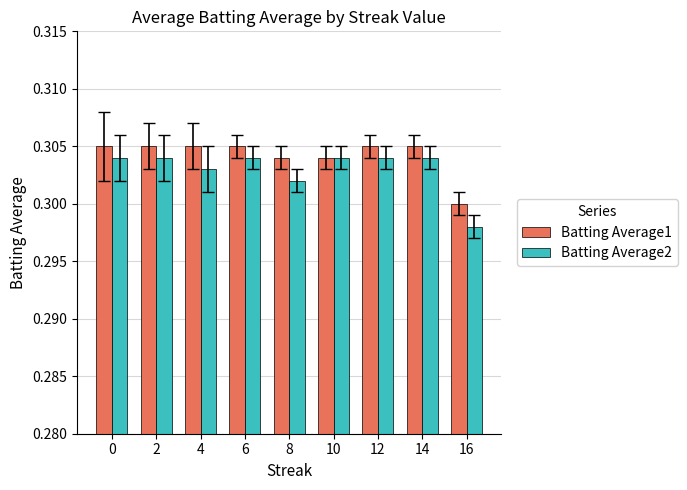

What are all the series names shown in the legend?

Batting Average1, Batting Average2